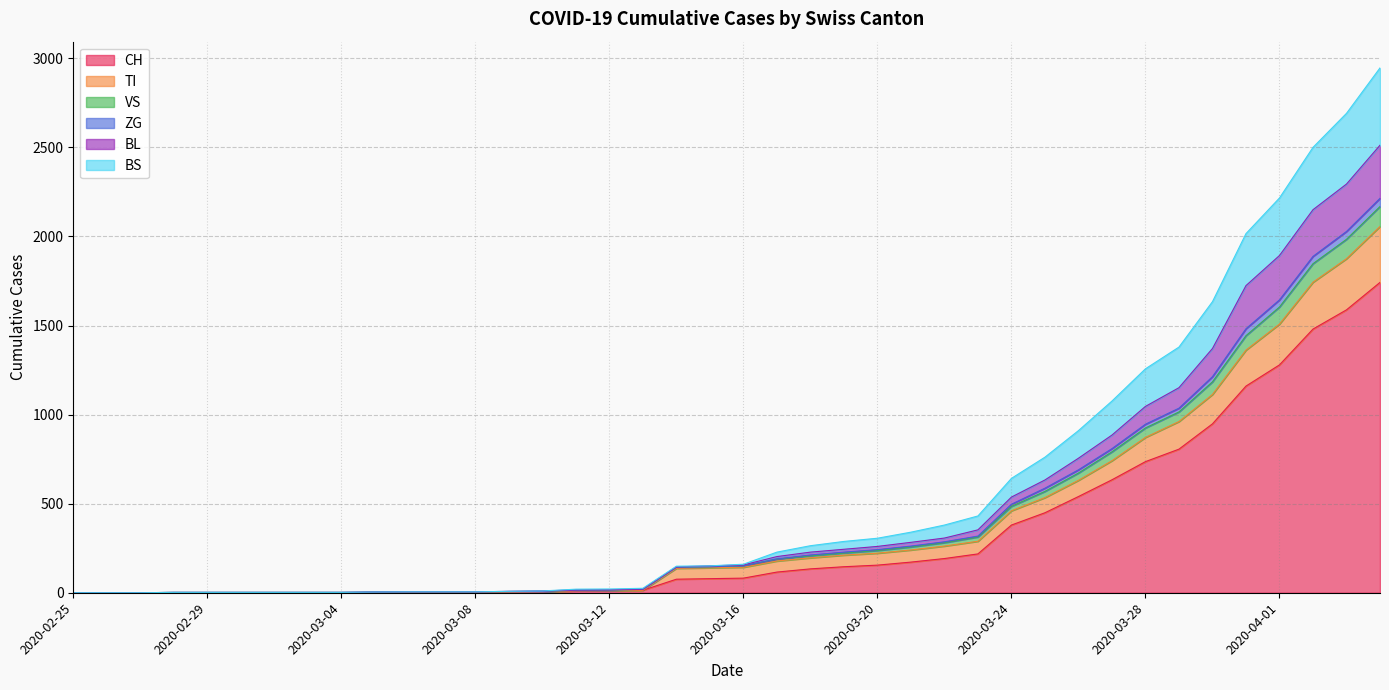

What is the maximum value for CH?

1742